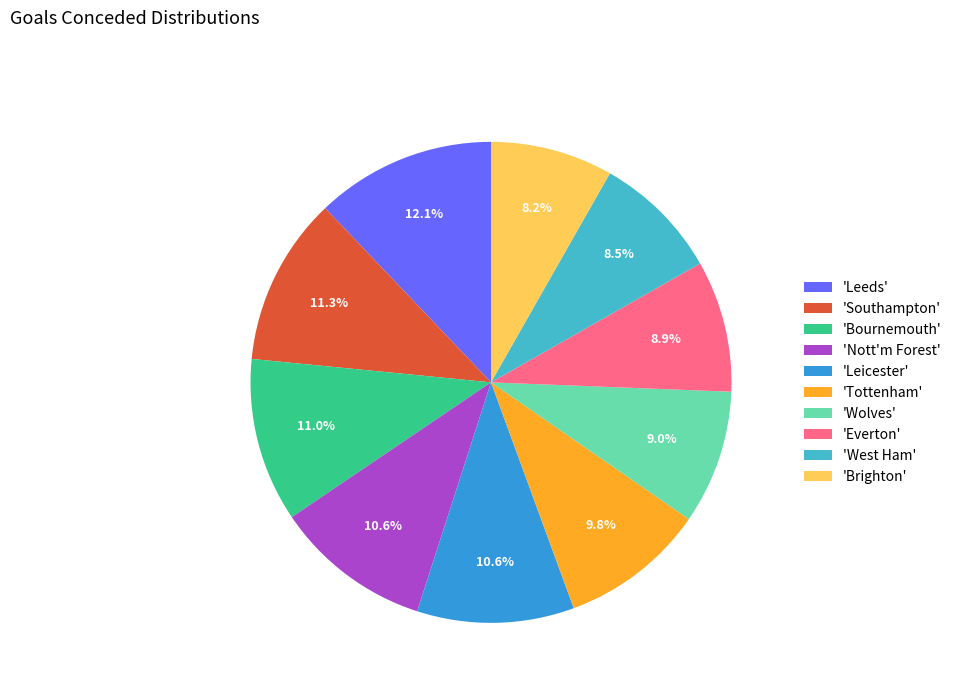

Does 'Bournemouth' account for over 50% of the chart?

No